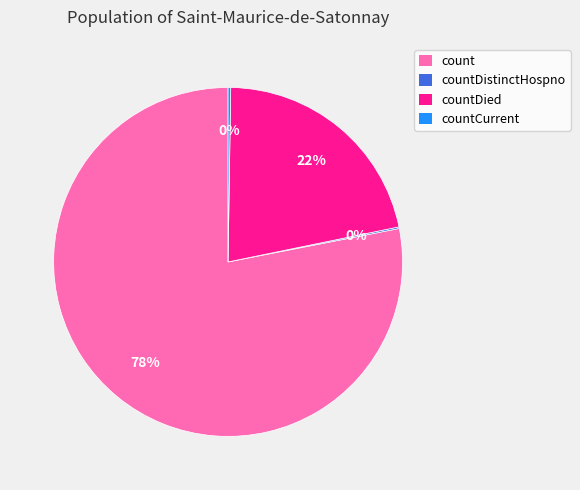

Which category accounts for the majority?

count